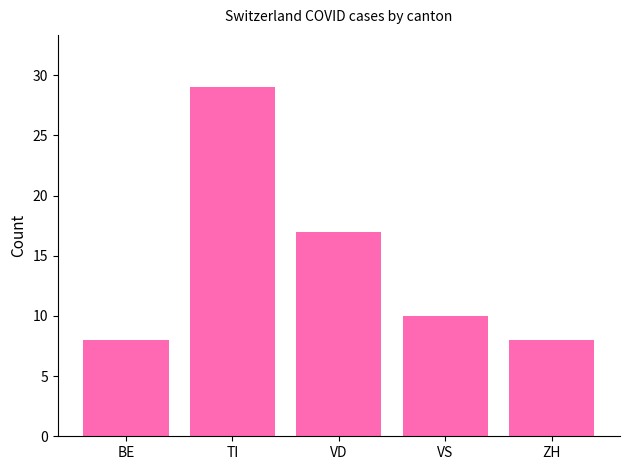

What value does the data have at VS?

10